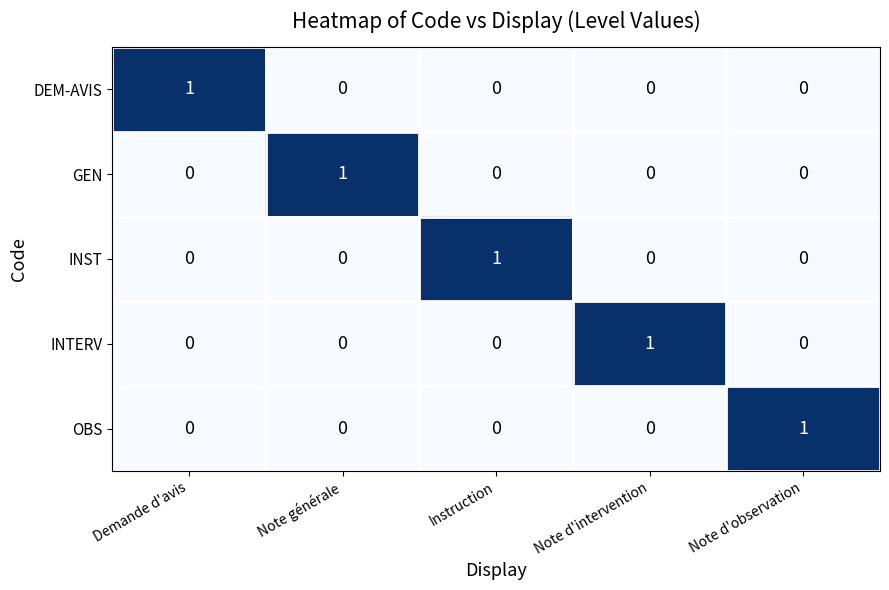

Is it true that INST equals 1 at Instruction?

True